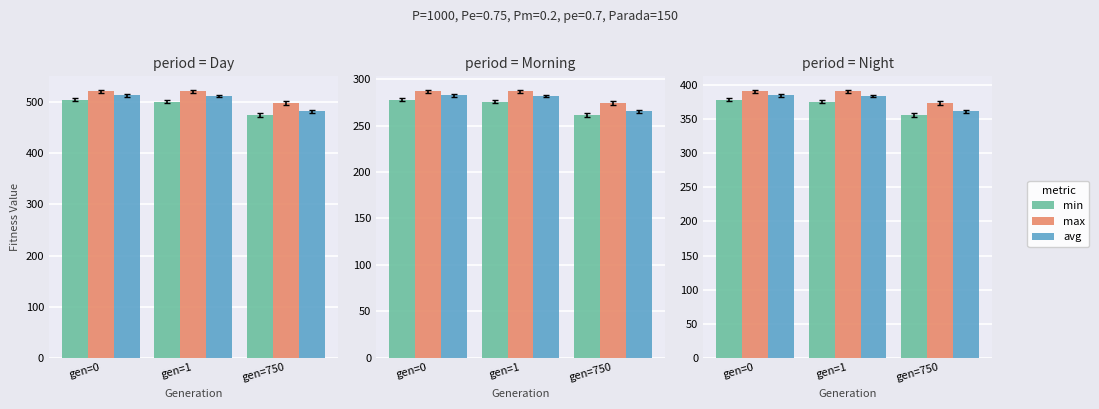

At which label is max closest to 382?

gen=750